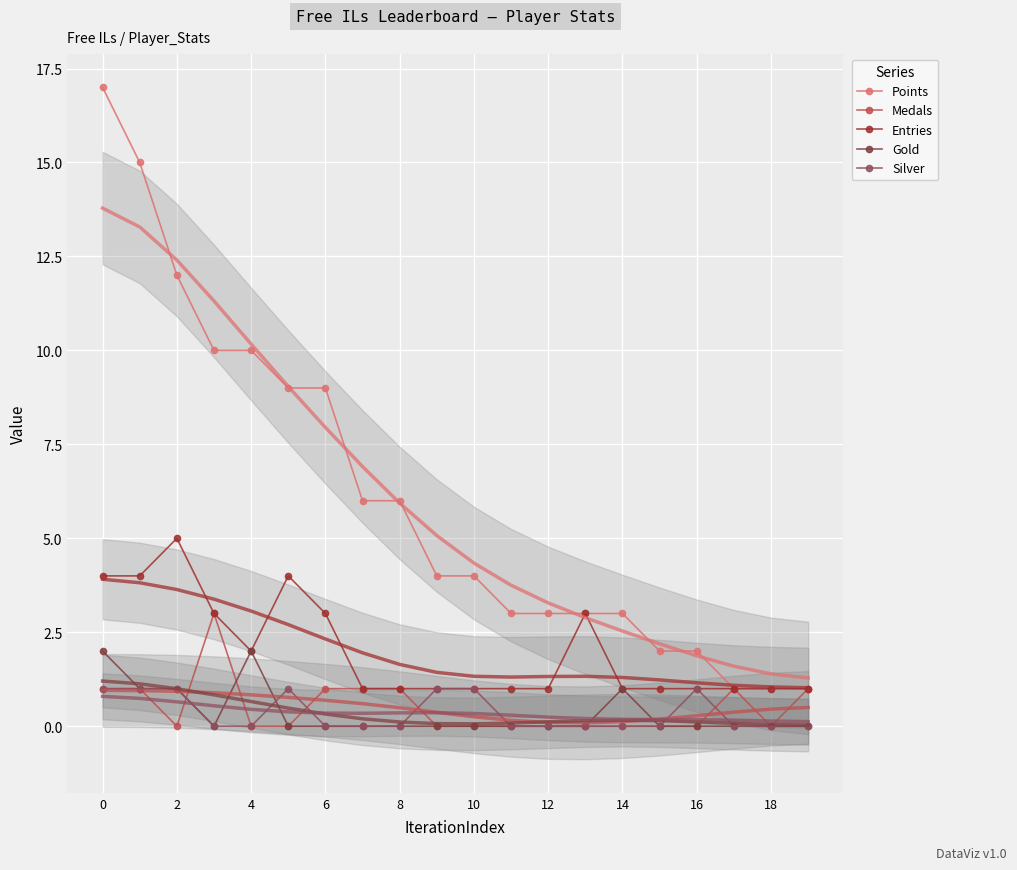

Where is Gold nearest to the value 1?

2